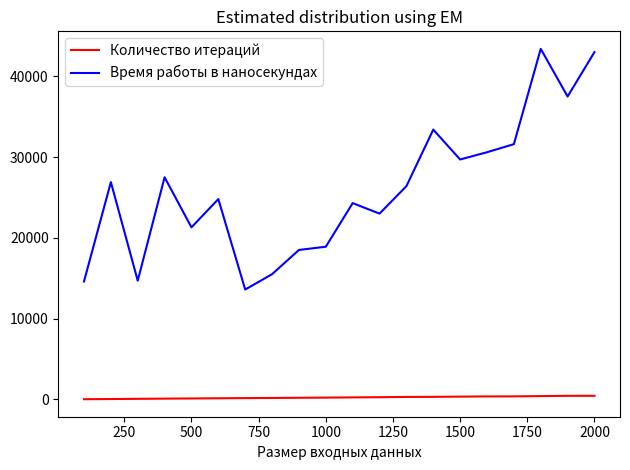

Which series has the widest spread of values?

Время работы в наносекундах